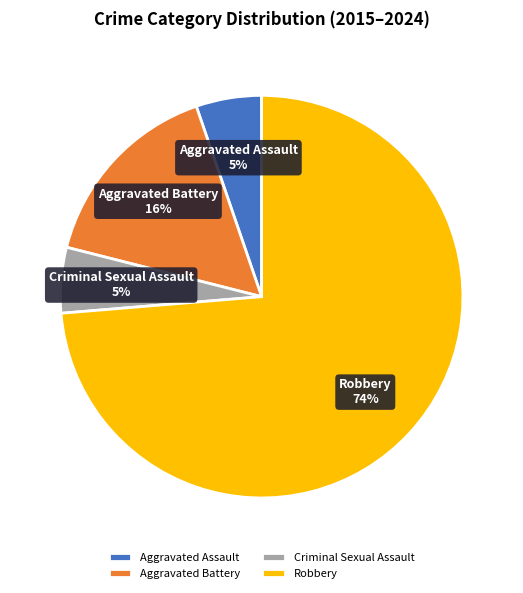

How many segments does this pie chart have?

4